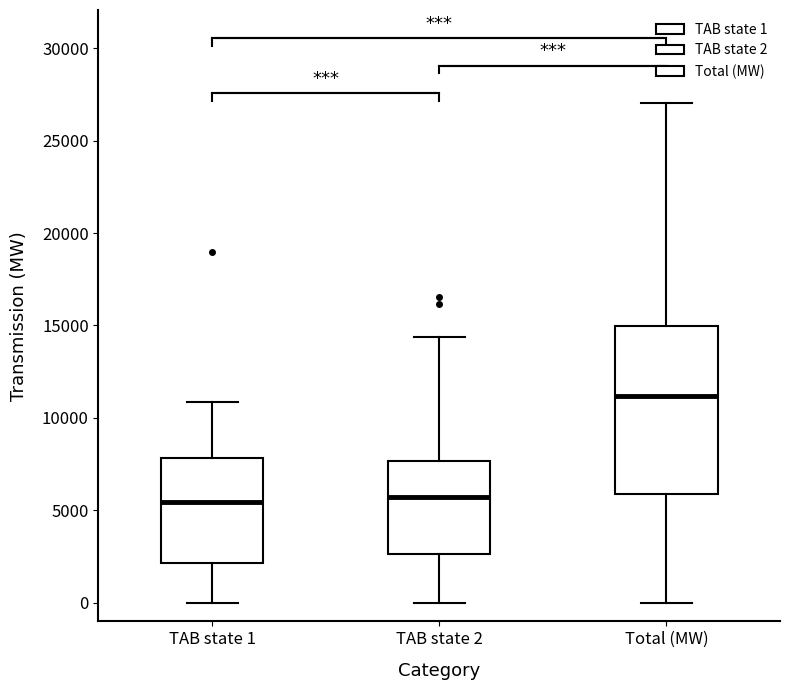

Where does the median line of the box for Total (MW) sit on the y-axis? The values are not printed on the chart, so give them approximately, as read against the axis.

11000